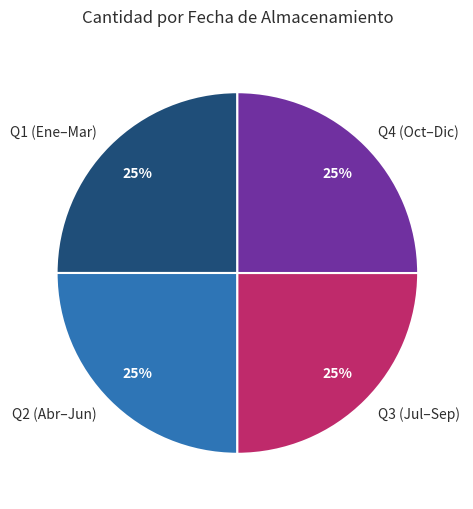

The Q3 (Jul–Sep) slice represents 25% of the pie. True or false?

True